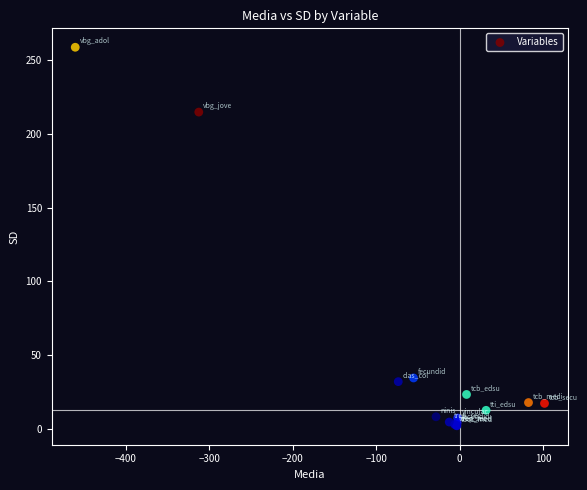

What Y value in the scatter plot is closest to 130?

214.9